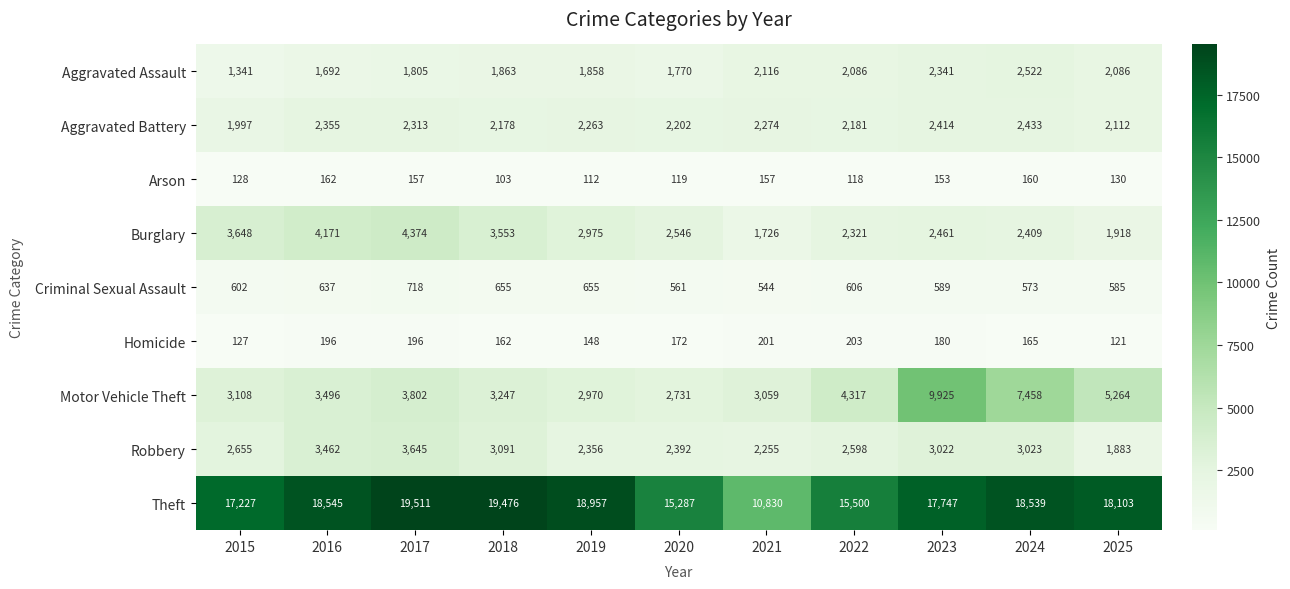

List the series in order of their peak value, highest first.

Theft, Motor Vehicle Theft, Burglary, Robbery, Aggravated Assault, Aggravated Battery, Criminal Sexual Assault, Homicide, Arson